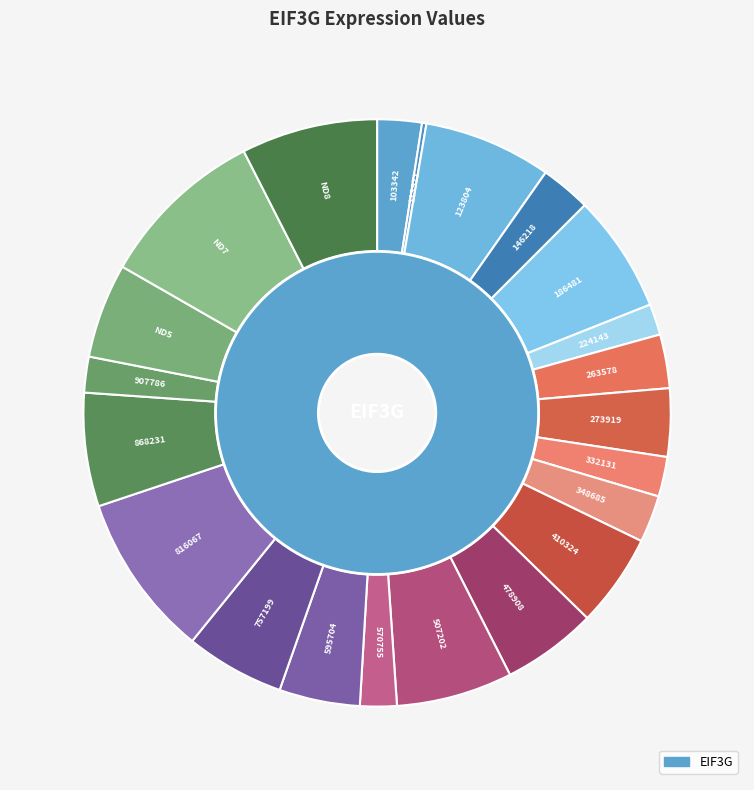

To the nearest percent, what is the combined percentage of 123804 and 348685?

10%